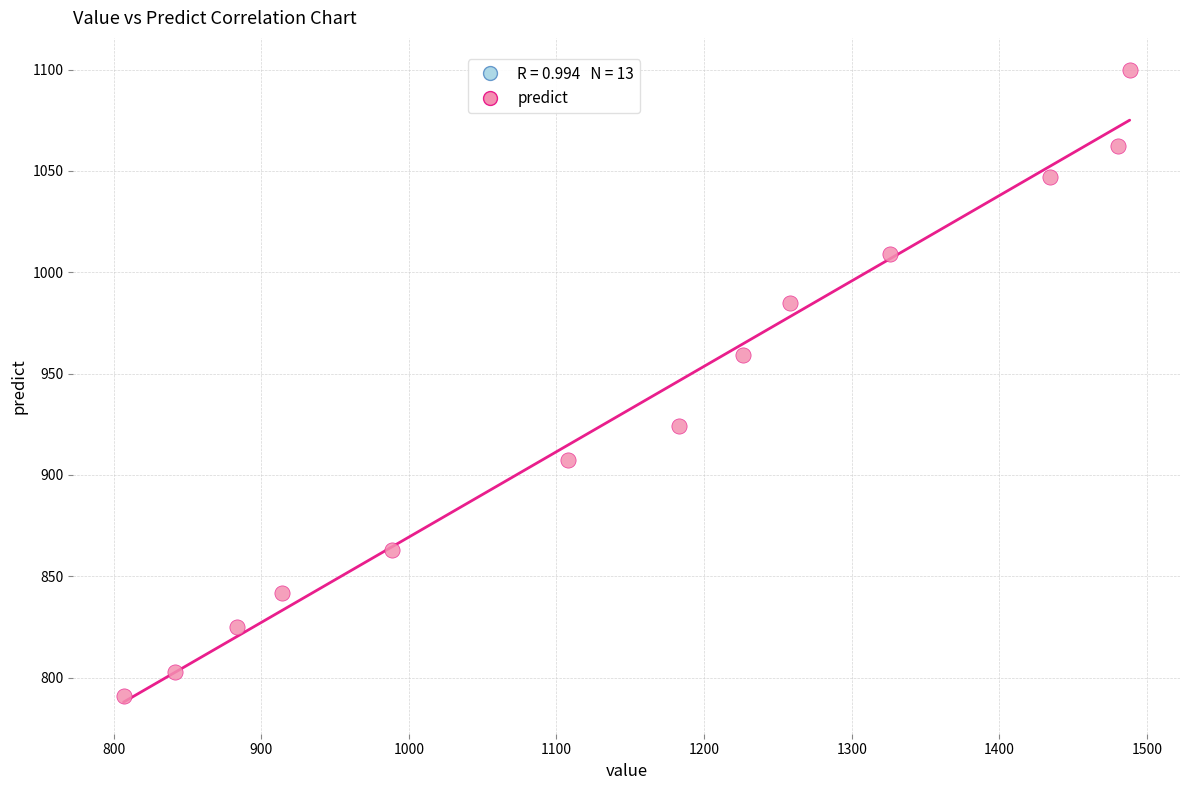

What Y value in the scatter plot is closest to 945?

959.0